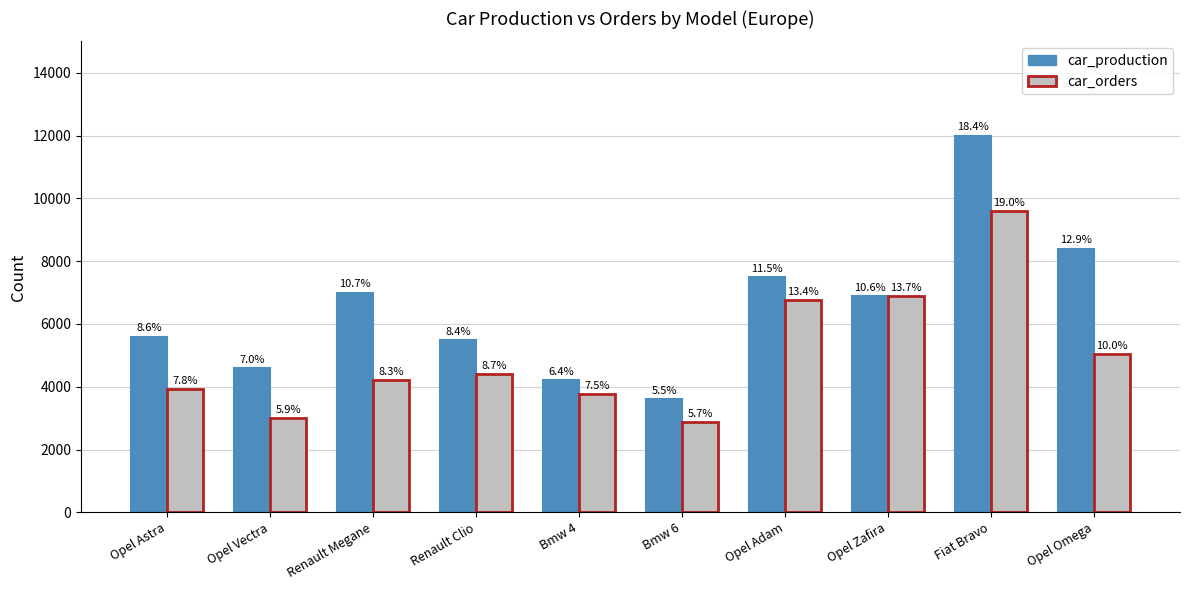

What is the label of the 8th bar from the left?

Opel Zafira